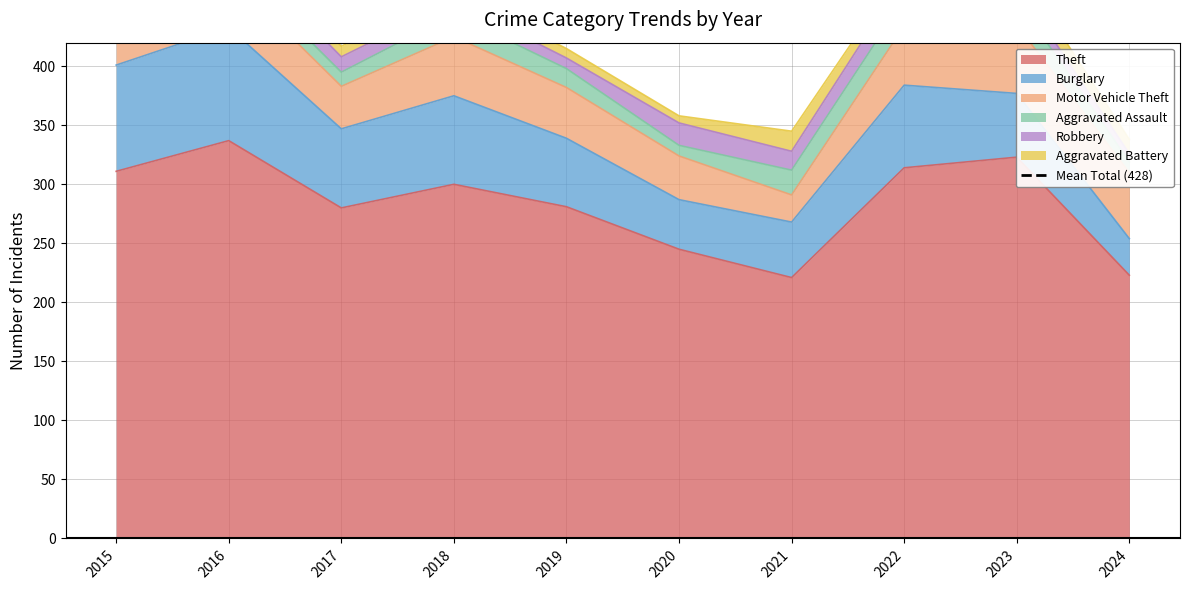

The Aggravated Assault series shows 2 at 2017. True or false?

False